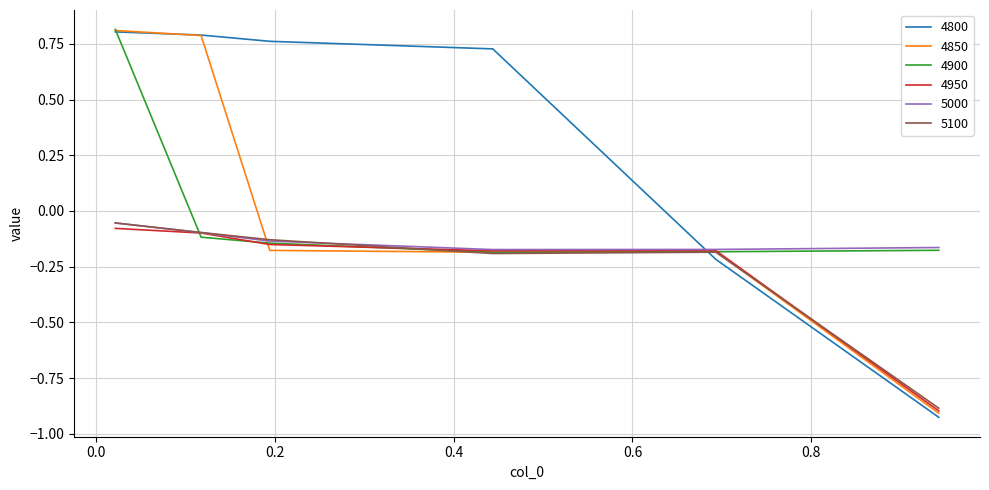

Which series has the largest total across all categories?

4800